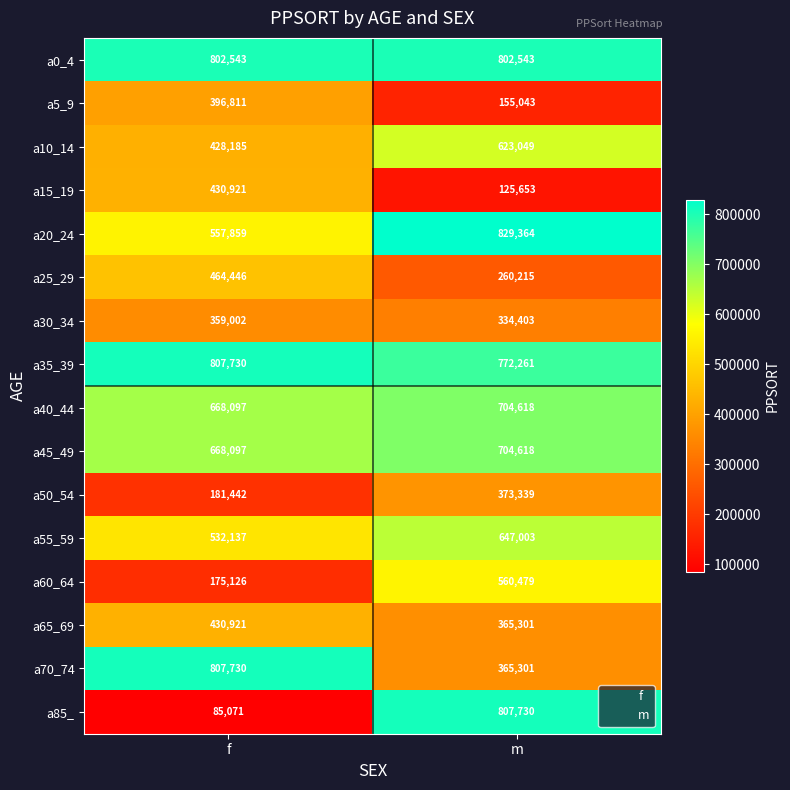

Which series has the largest total across all categories?

a0_4